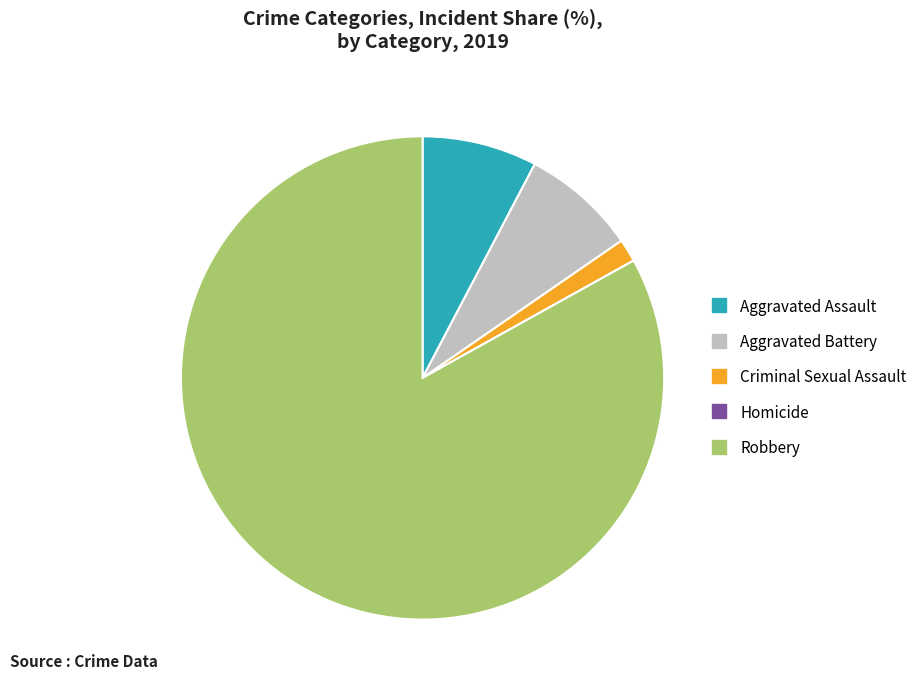

True or false: Aggravated Assault accounts for 8% of the total.

True